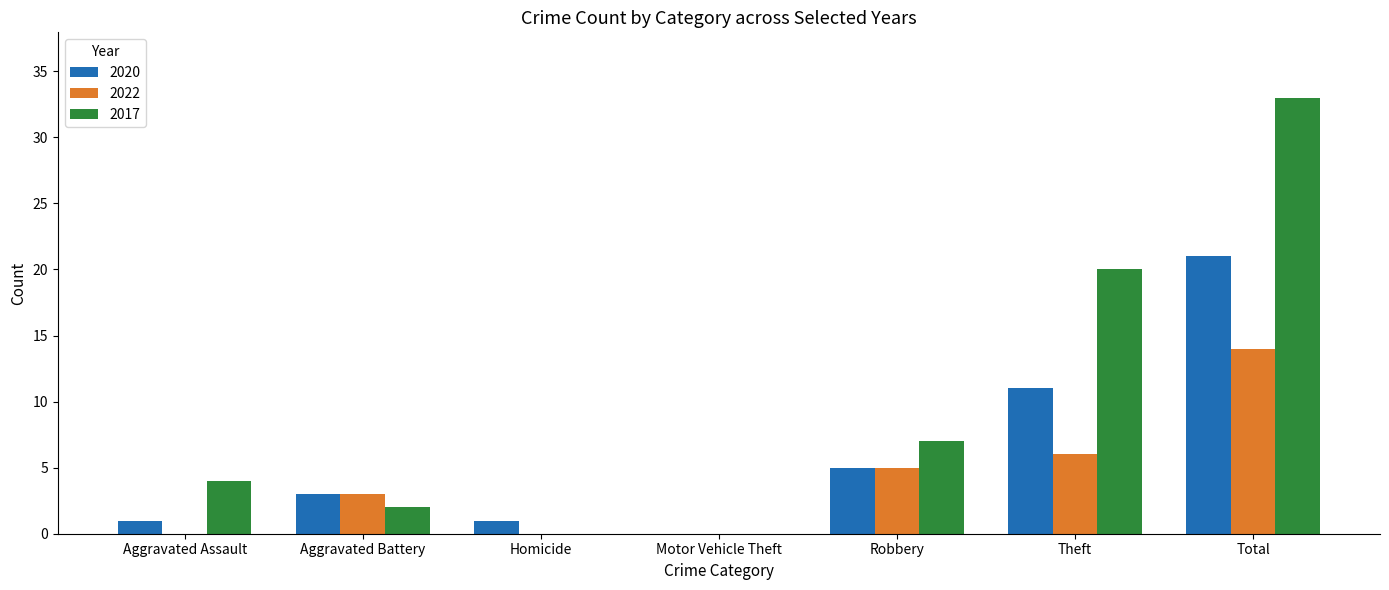

What is the spread (max minus min) of values at Aggravated Assault?

4